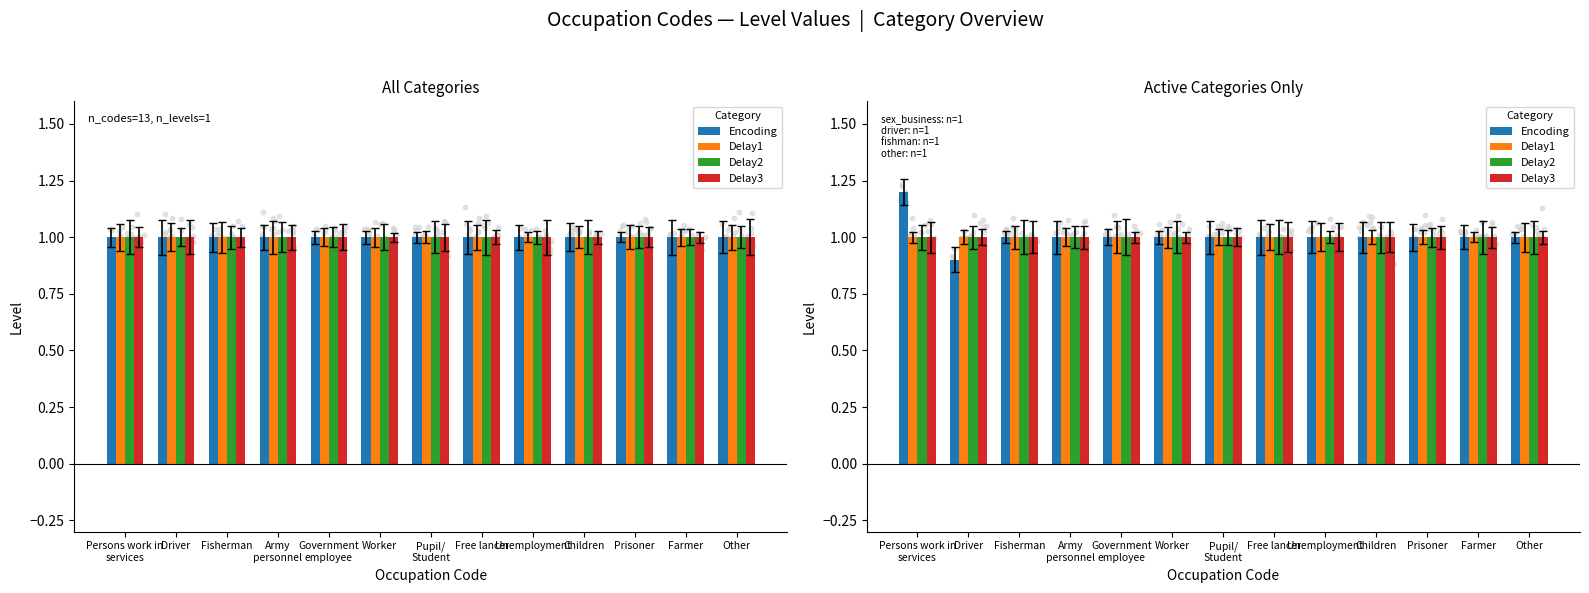

Is the value of Delay2 at Driver greater than the value of Delay3 at Children?

No